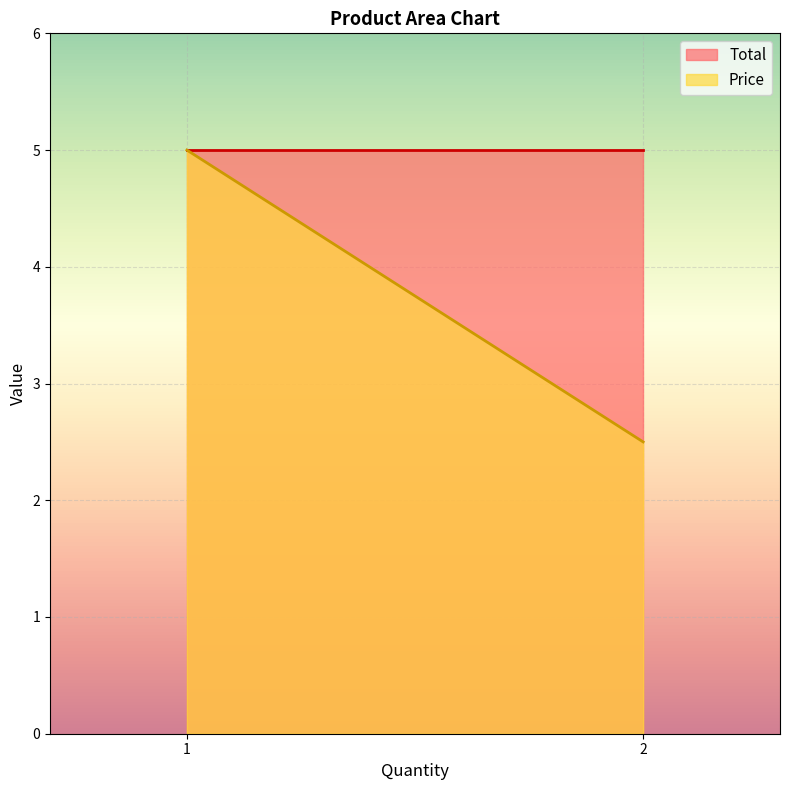

Which series has the largest total across all categories?

Total